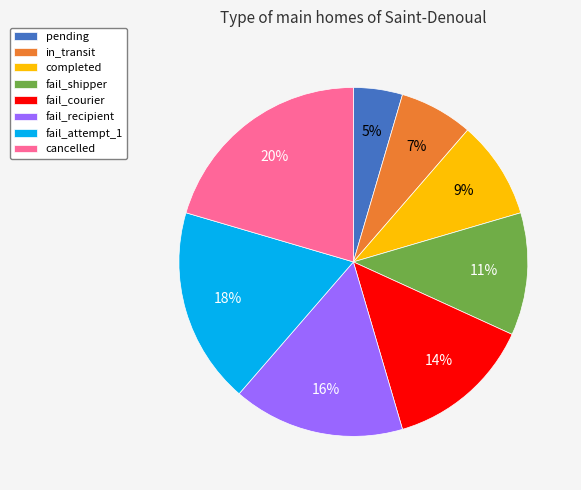

Which category has the smallest portion of the pie?

pending